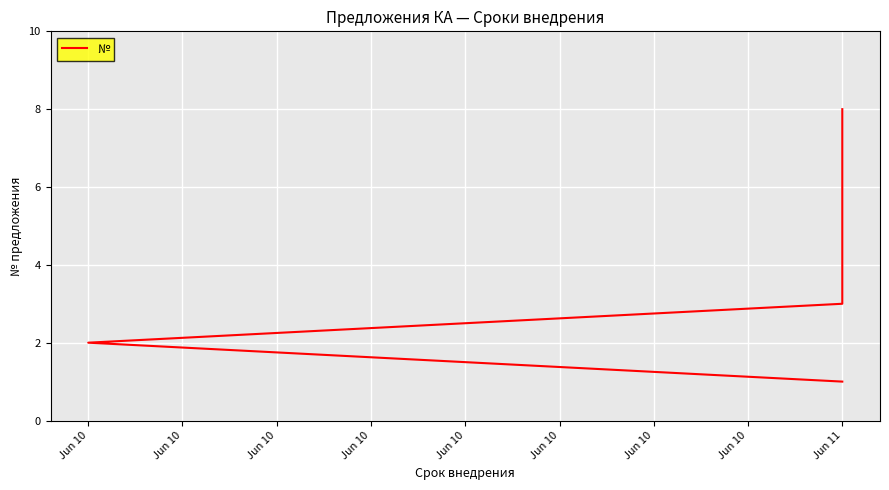

True or false: the data has more than 0 interior local peaks.

False